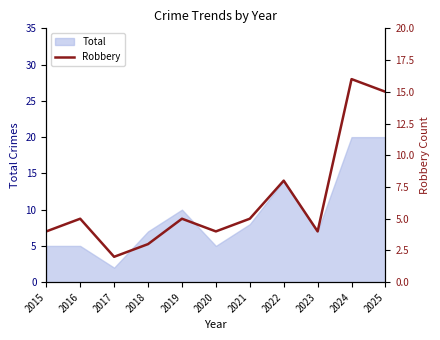

Where is the data nearest to the value 9?

2022